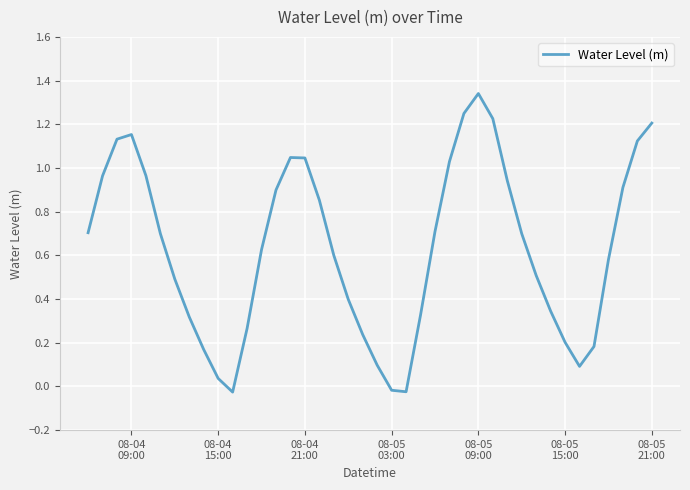

What is the difference between the maximum and minimum values?

1.4